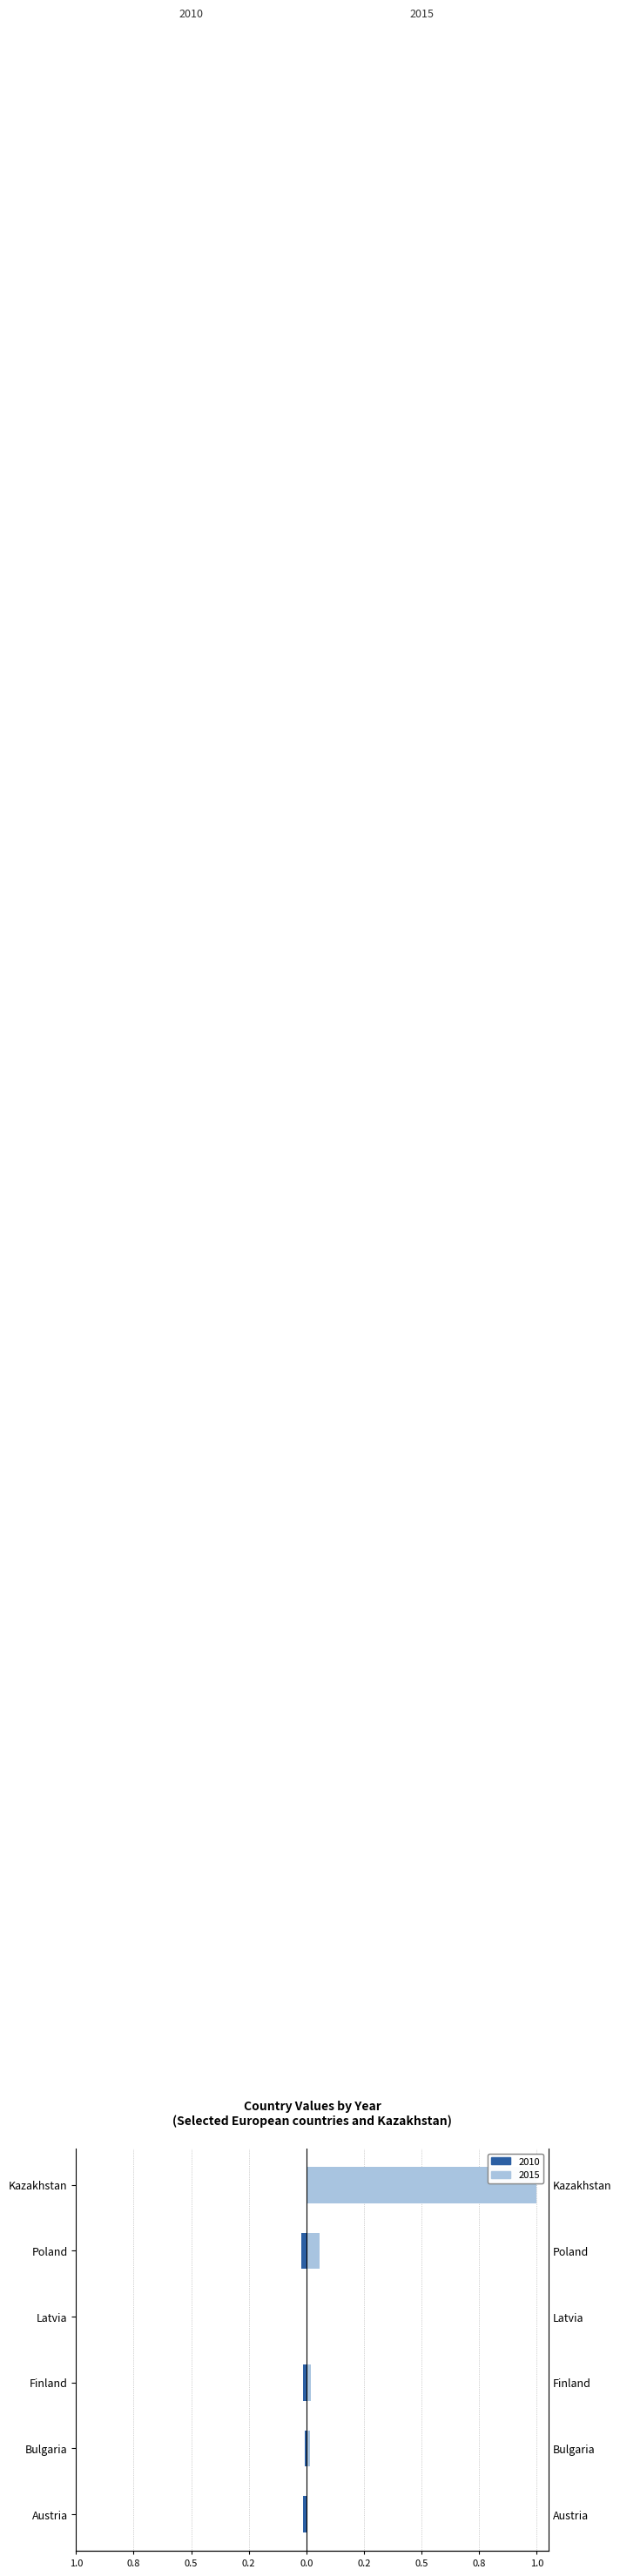

Where is 2010 nearest to the value 0?

Kazakhstan